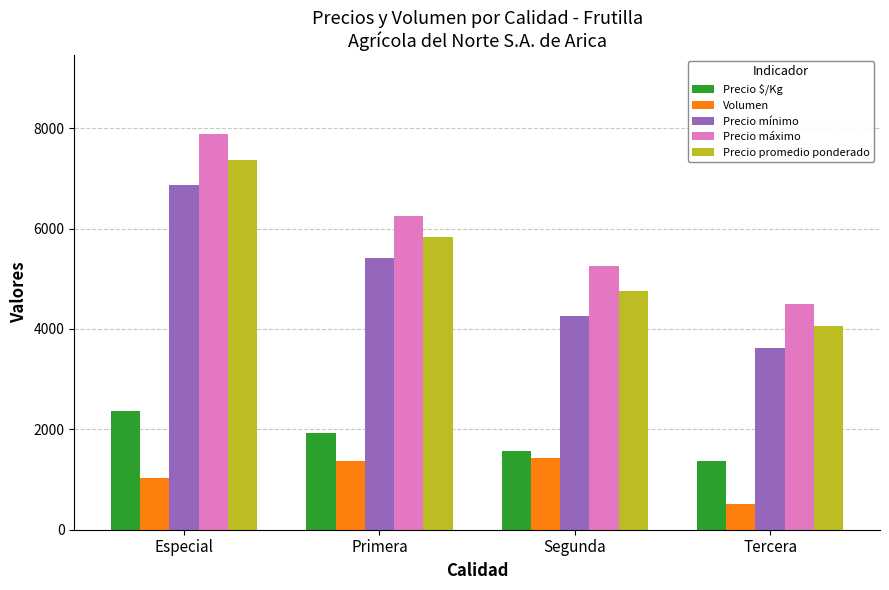

What is the total value across all series at Especial?

25532